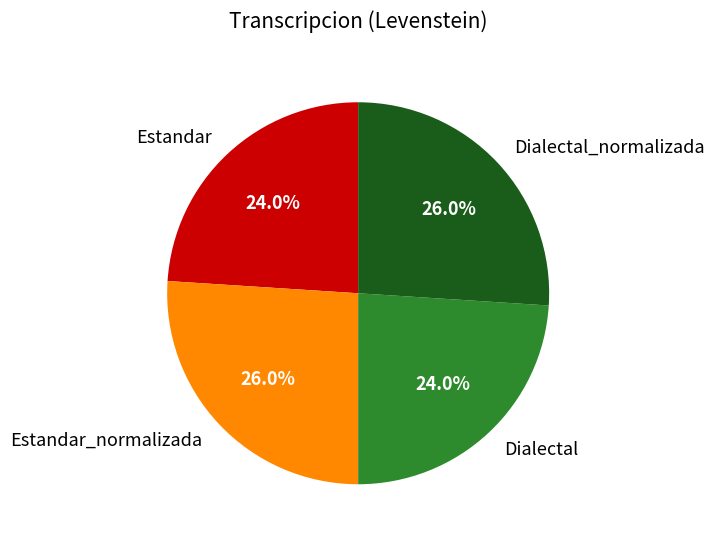

Does Estandar_normalizada represent more than half of the total?

No